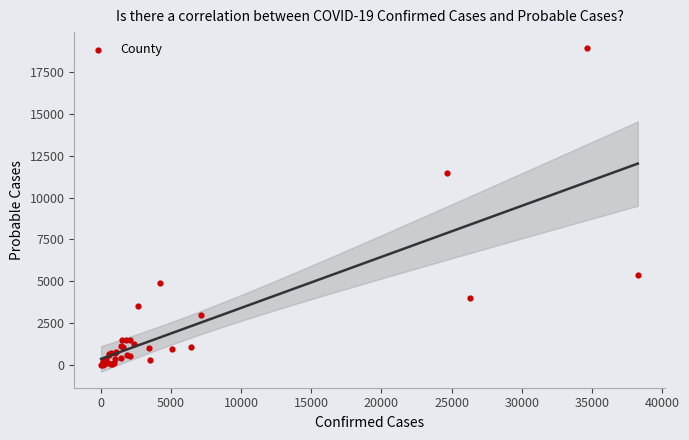

What Y value in the scatter plot is closest to 9454?

11486